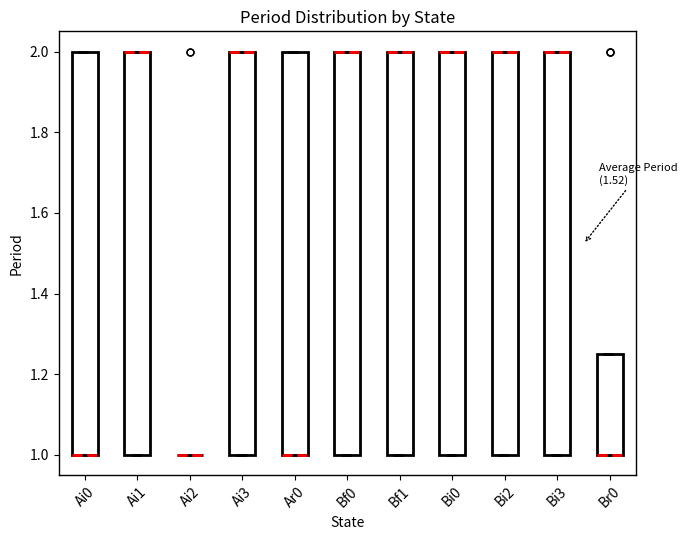

Where is the lower edge of the box for Ar0 on the y-axis? The values are not printed on the chart, so give them approximately, as read against the axis.

1.00